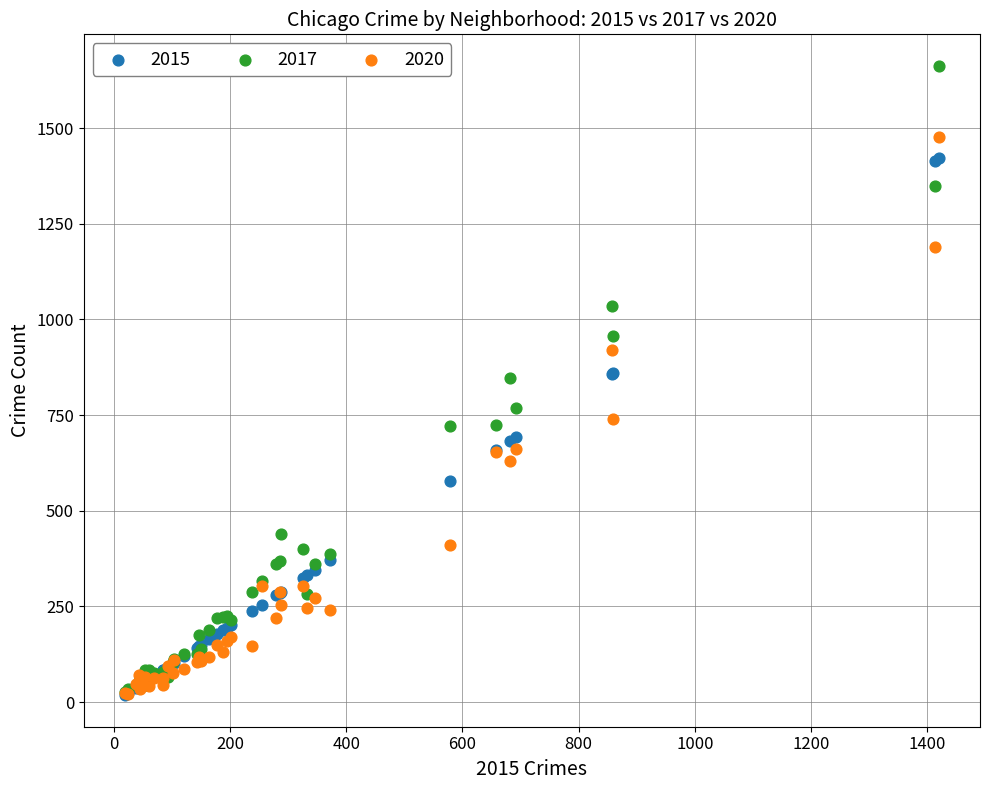

What are all the series names shown in the legend?

2015, 2017, 2020